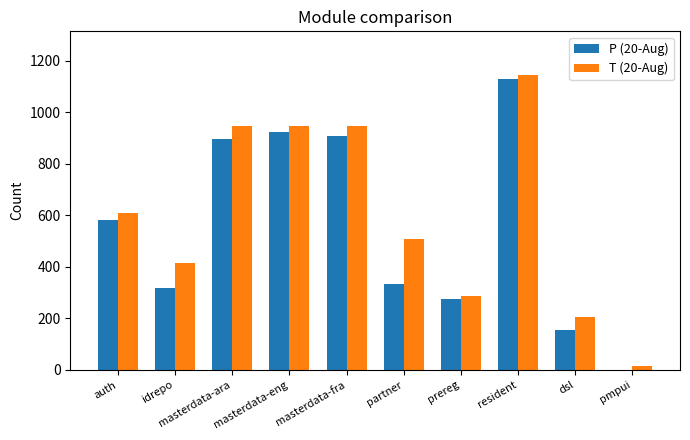

At which category is the sum across all series the highest?

resident